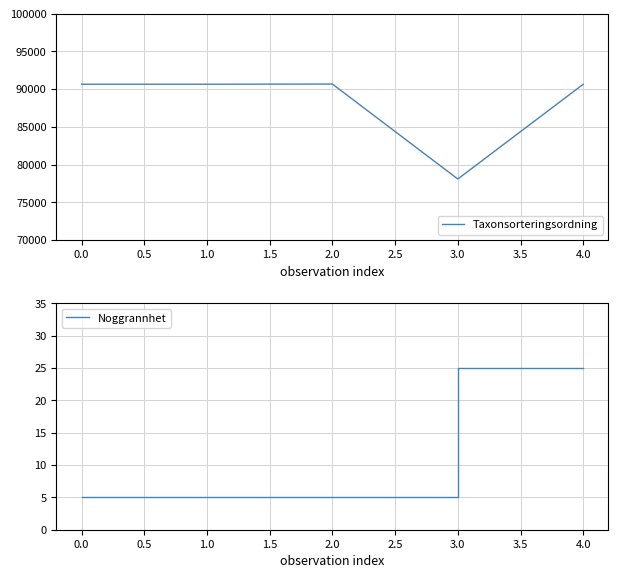

Rank the series by their average value, from lowest to highest.

Noggrannhet, Taxonsorteringsordning